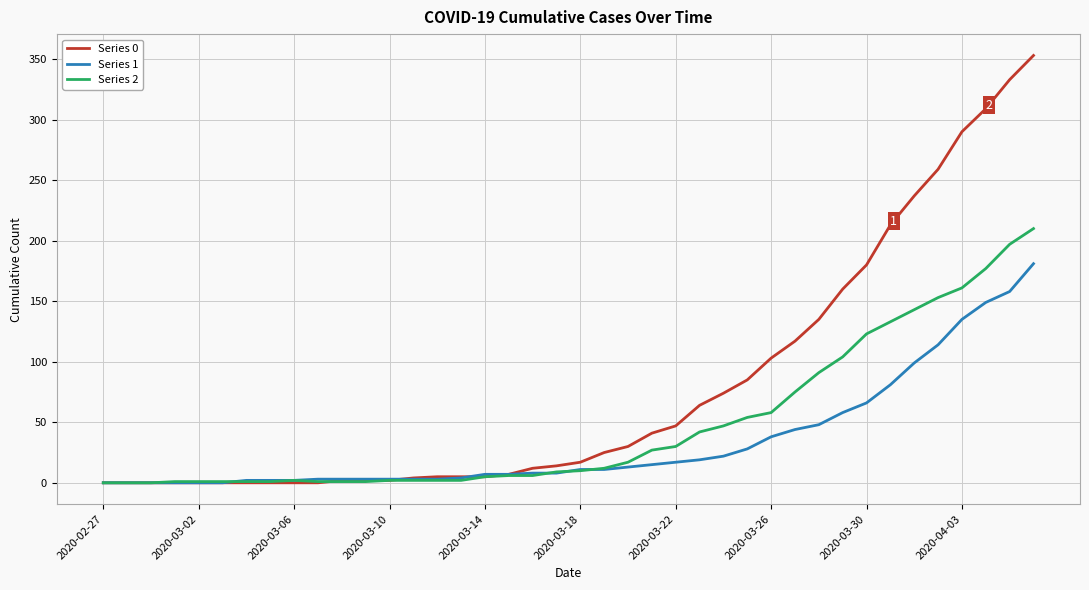

Which series has the largest total across all categories?

Series 0